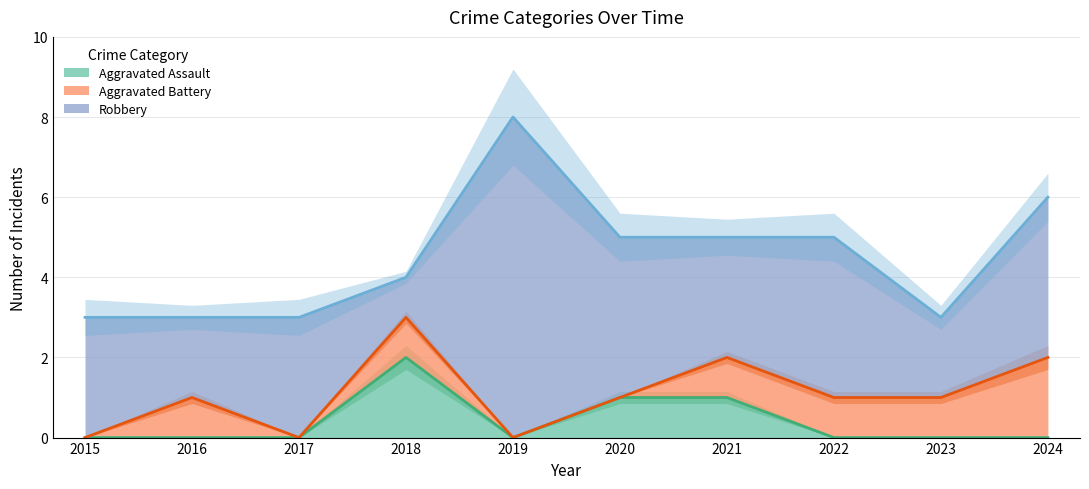

Which series has the largest range (max minus min)?

Robbery